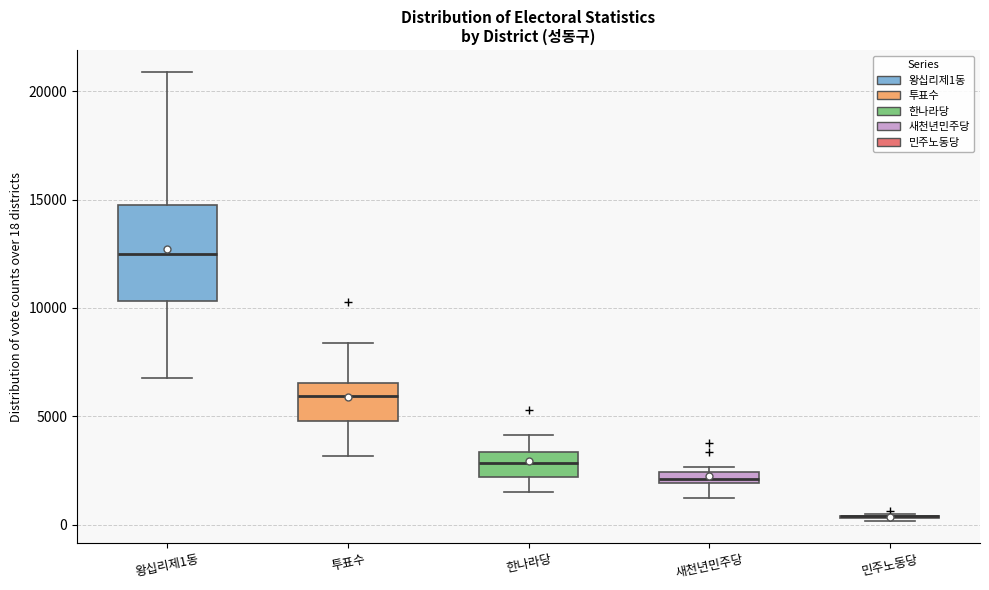

Where does the upper whisker of the box for 왕십리제1동 end on the y-axis? The values are not printed on the chart, so give them approximately, as read against the axis.

21000